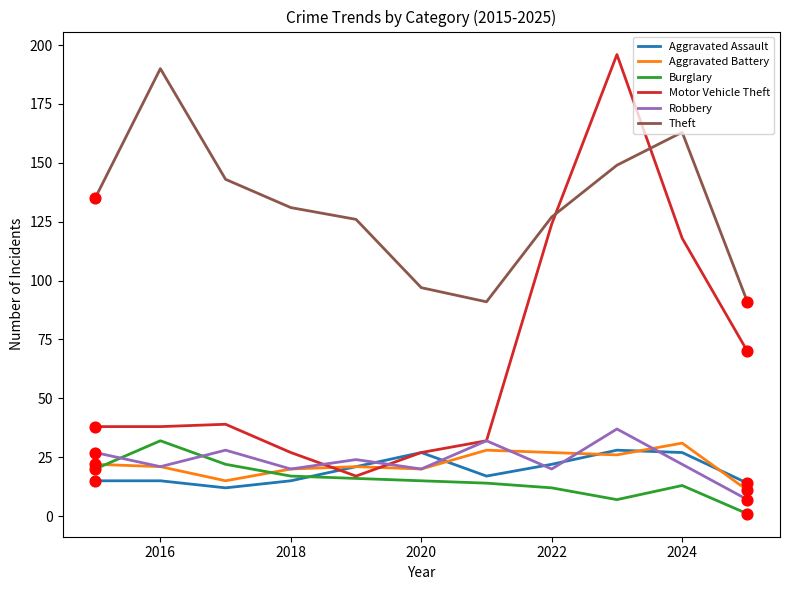

Which series has the largest range (max minus min)?

Motor Vehicle Theft